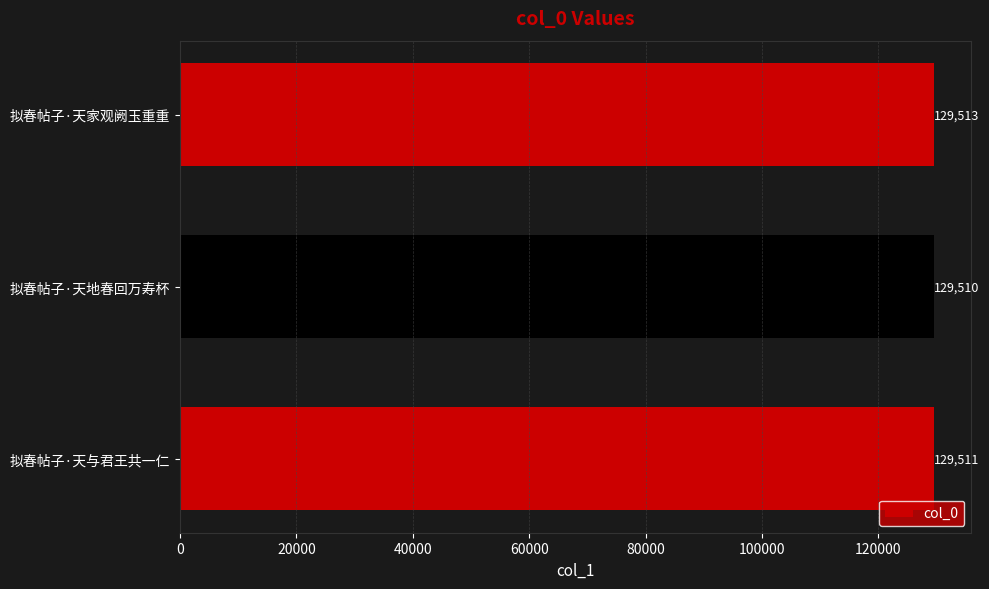

Reading bottom to top, extract all data points from this chart.

129511	129510	129513